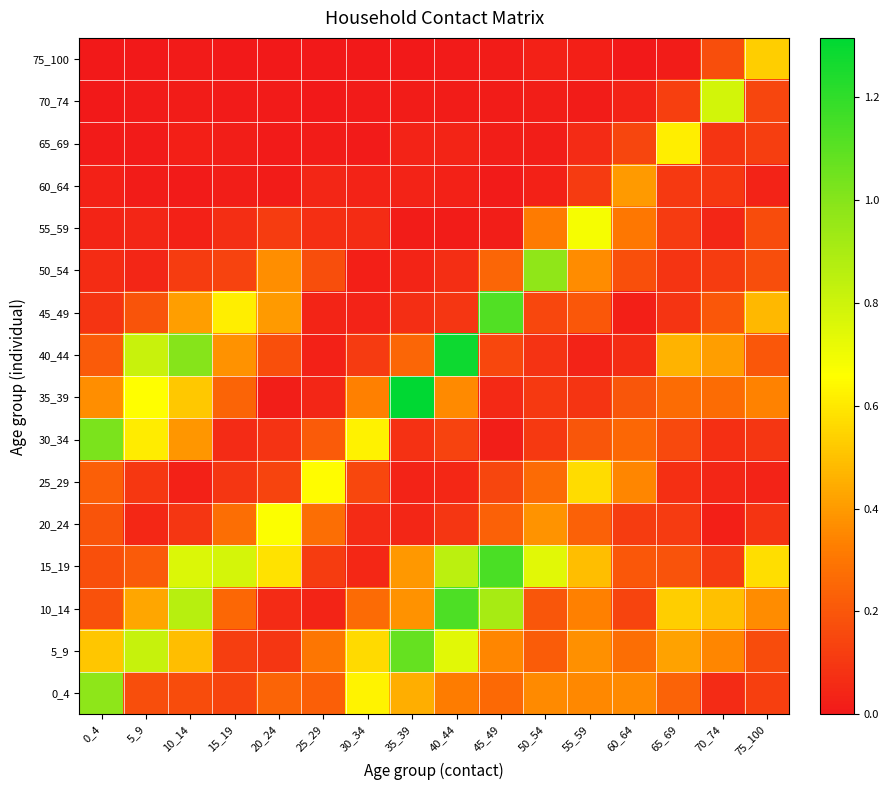

What is the difference between the highest and lowest values at 5_9?

0.8